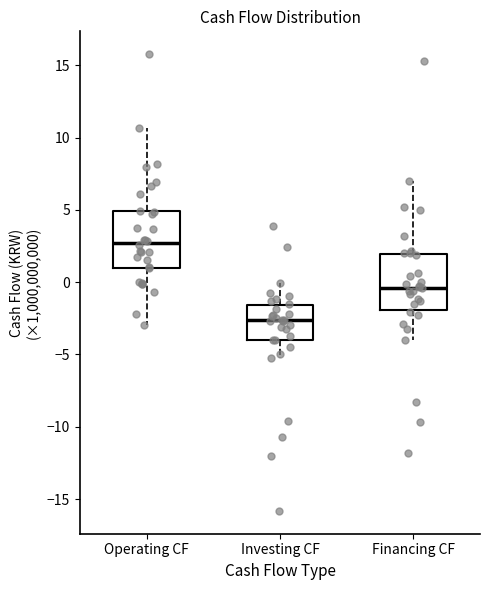

Reading left to right, read every box against the y-axis: the position of its median line, the range the box covers, and the ends of its whiskers. The values are not printed on the chart, so give them approximately, as read against the axis.

Operating CF: median 2.5, box 1.0 to 5.0, whiskers -3.0 to 10.5
Investing CF: median -2.5, box -4.0 to -1.5, whiskers -5.0 to 0.0
Financing CF: median -0.5, box -2.0 to 2.0, whiskers -4.0 to 7.0